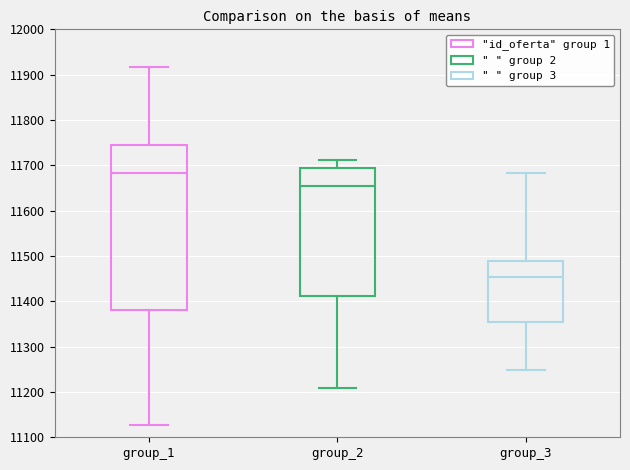

Reading left to right, read every box against the y-axis: the position of its median line, the range the box covers, and the ends of its whiskers. The values are not printed on the chart, so give them approximately, as read against the axis.

group_1: median 11680, box 11380 to 11750, whiskers 11130 to 11920
group_2: median 11650, box 11410 to 11690, whiskers 11210 to 11710
group_3: median 11450, box 11350 to 11490, whiskers 11250 to 11680